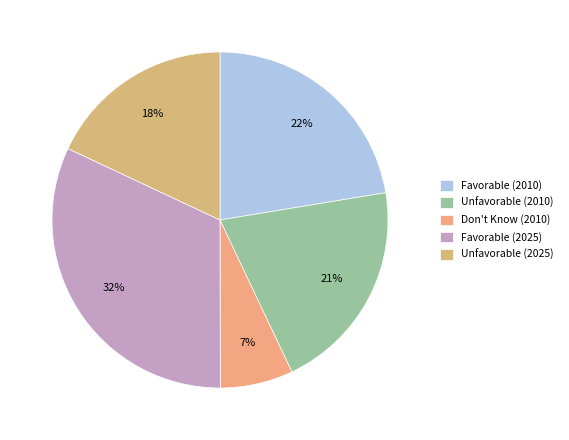

Is it true that Favorable (2010) is 11% of the pie?

False